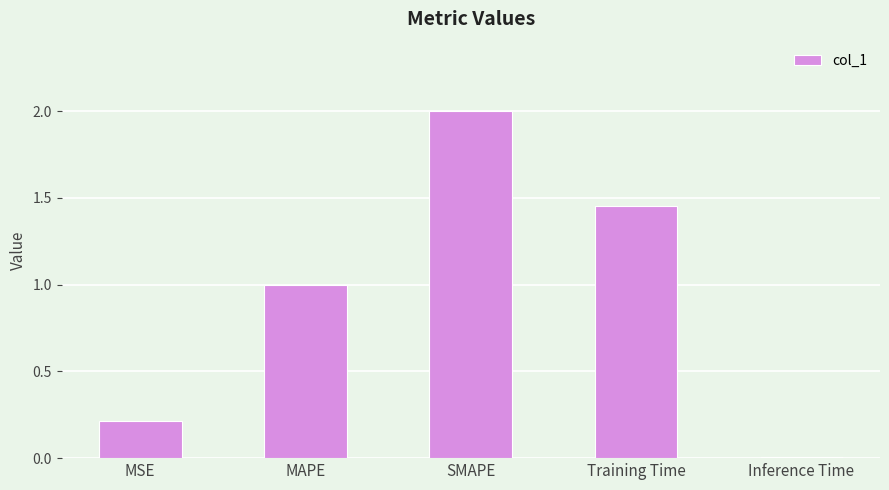

The chart shows a value of 0.2 at MSE. True or false?

True